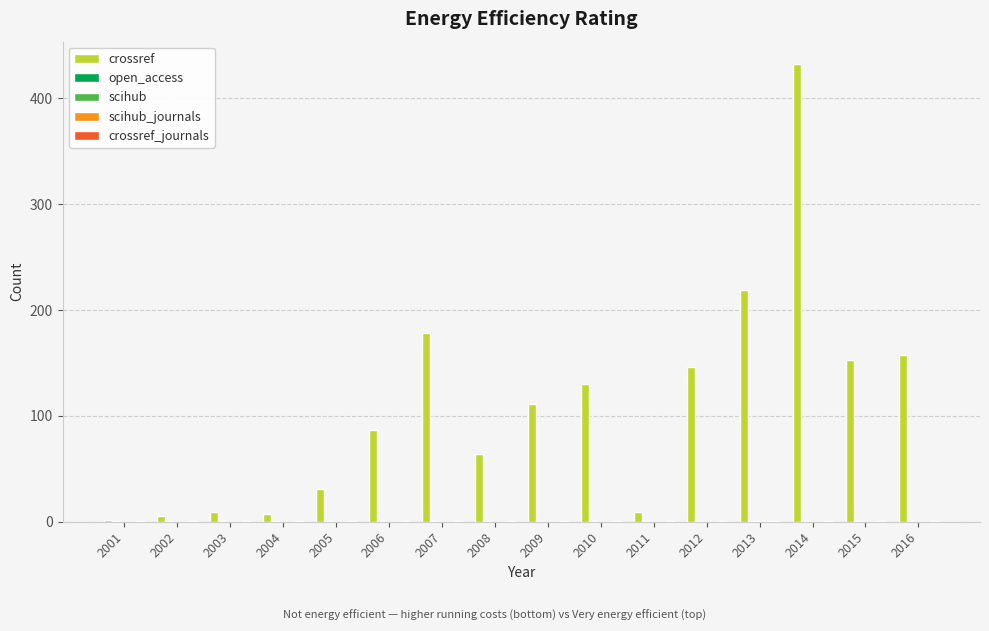

What is the sum of all crossref values?

1740